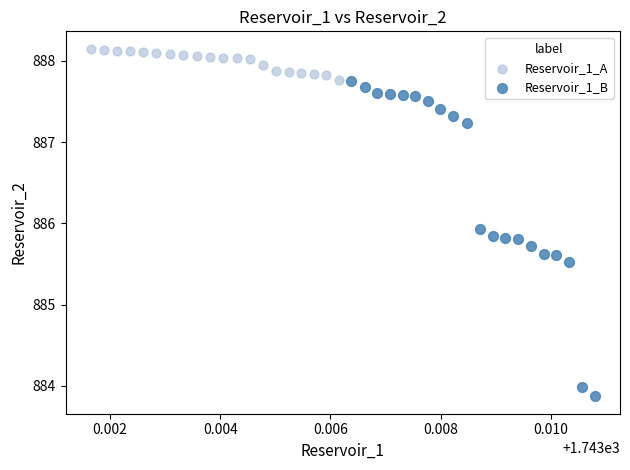

What are all the series names shown in the legend?

Reservoir_1_A, Reservoir_1_B